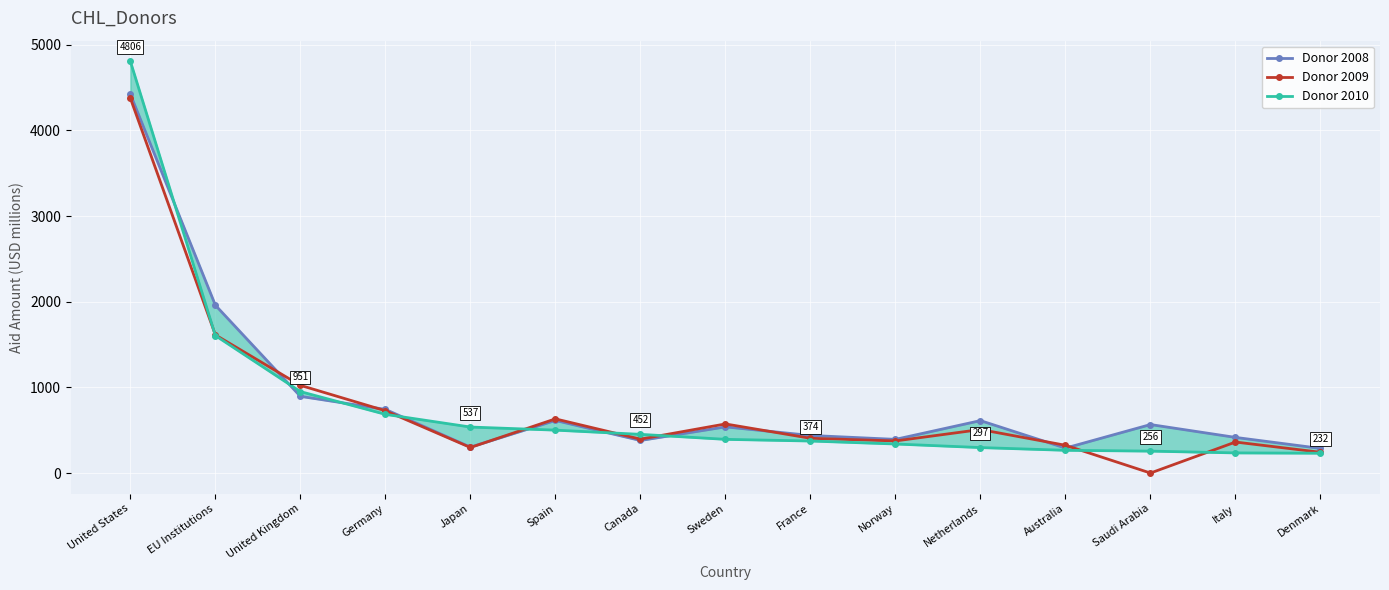

What is the total value across all series at Norway?

1106.8